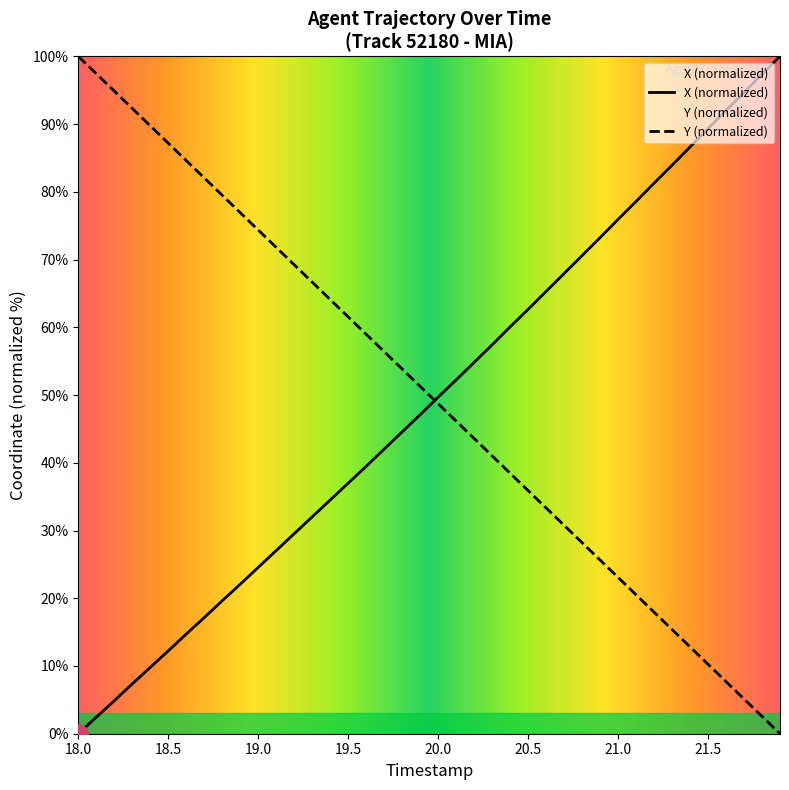

Count the number of data series in this chart.

2